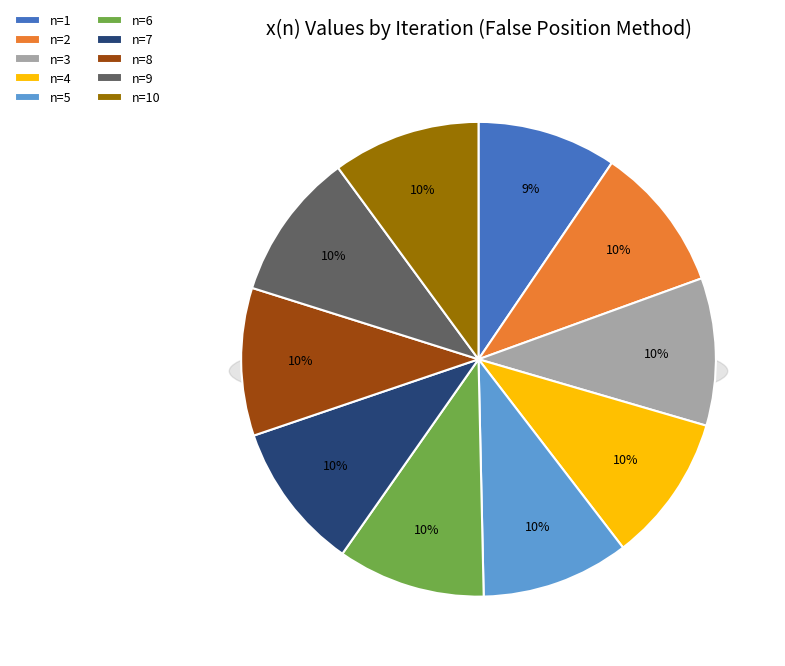

To the nearest percent, what portion does n=10 represent?

10%